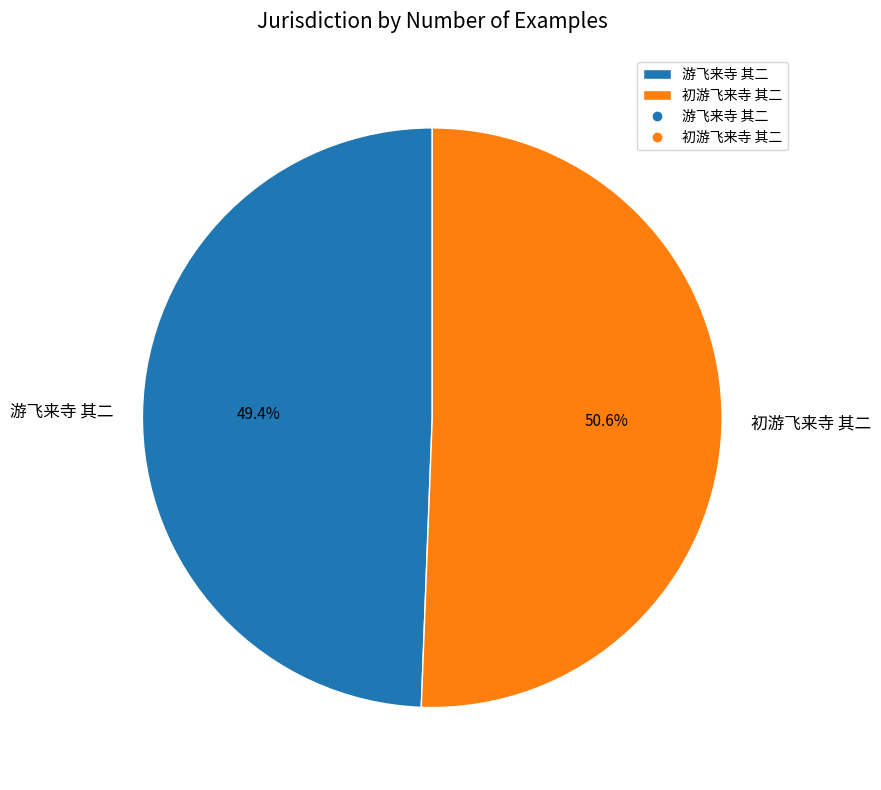

The 游飞来寺 其二 slice represents 57% of the pie. True or false?

False